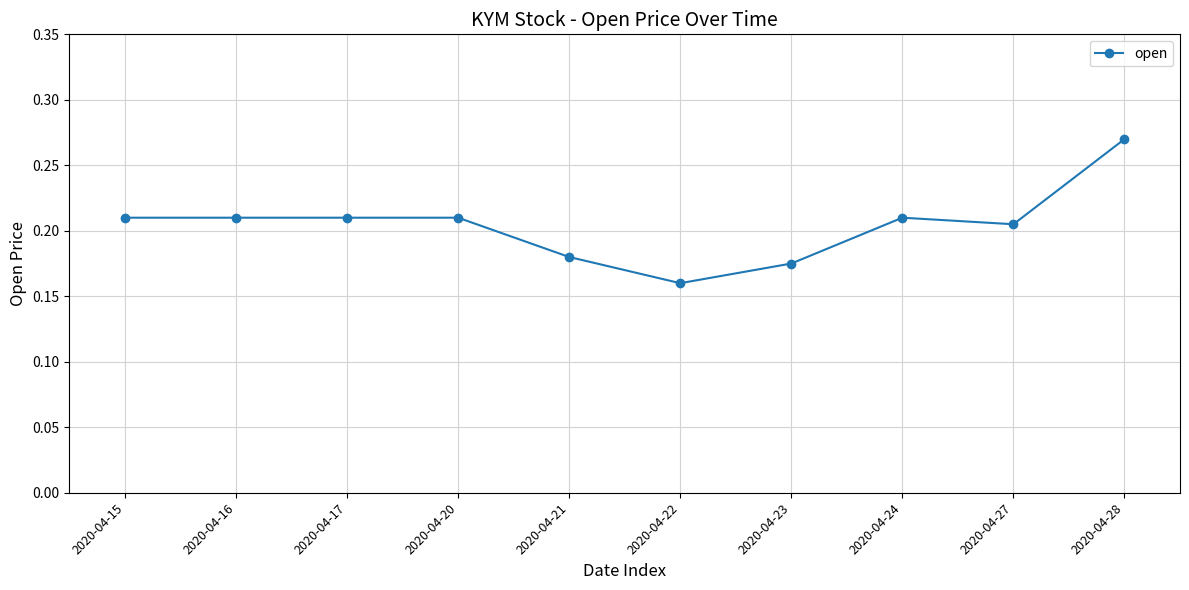

Between 2020-04-20 and 2020-04-28, which is larger?

2020-04-28